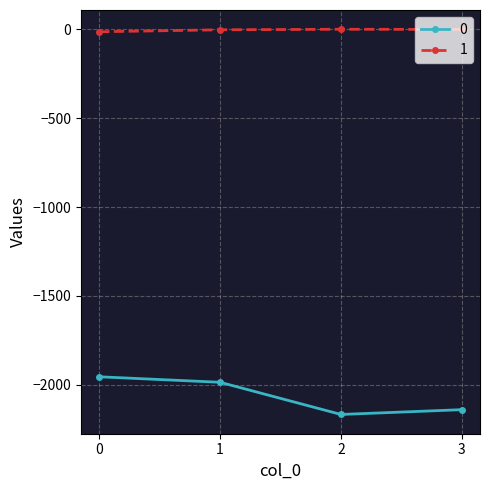

How many data points in 0 are above -1986?

1